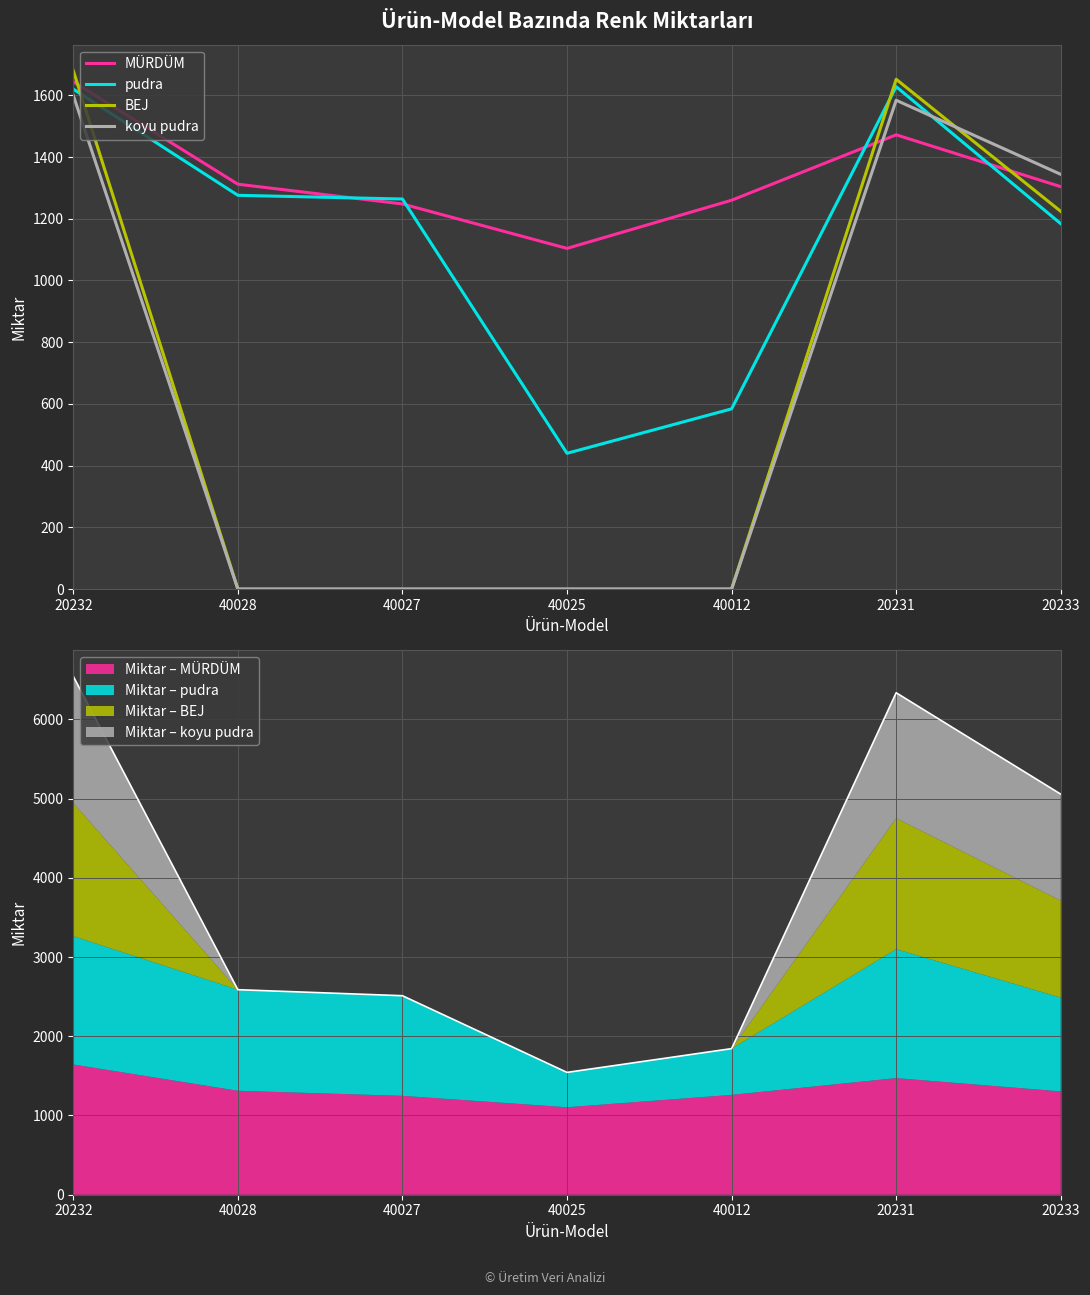

How many times do BEJ and koyu pudra cross each other?

1